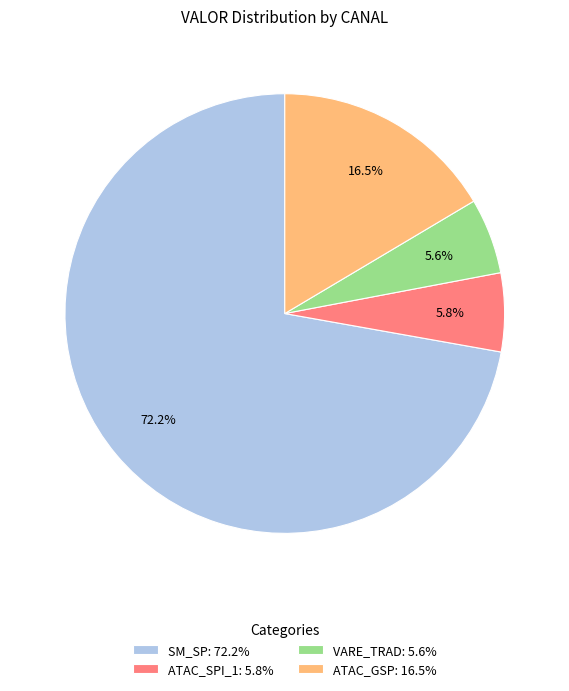

What is the majority slice?

SM_SP: 72.2%